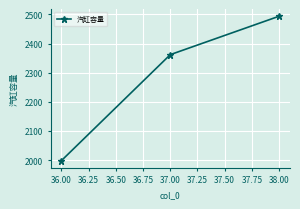

How many series are shown in this chart?

1